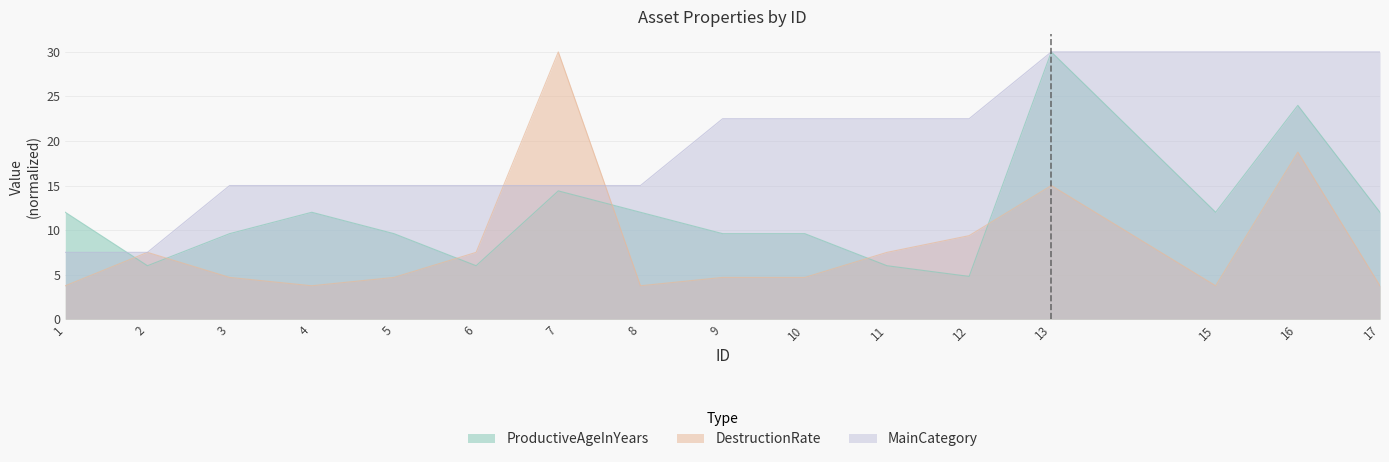

Rank the series by their maximum value, from highest to lowest.

ProductiveAgeInYears, DestructionRate, MainCategory